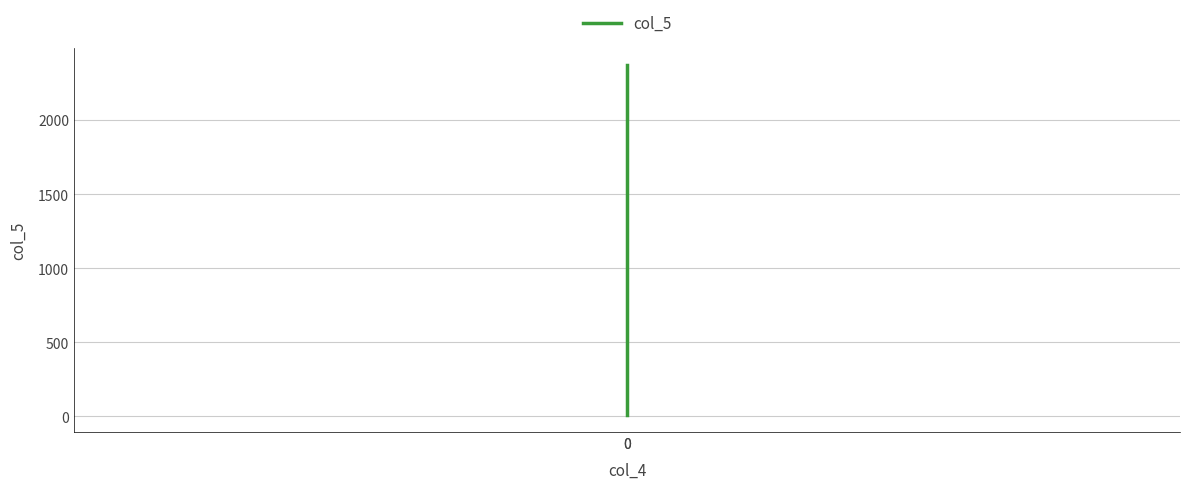

What is the value of the 2nd point from the left?

13